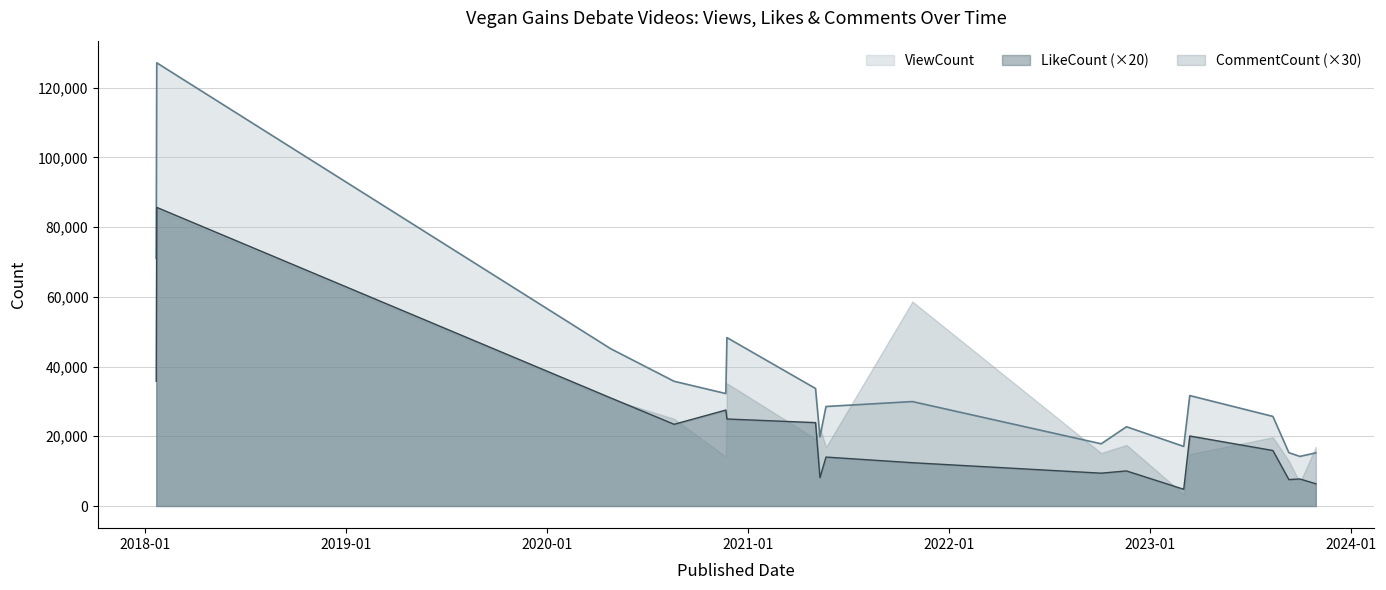

What is the label of the 15th point from the right?

2020-08-19